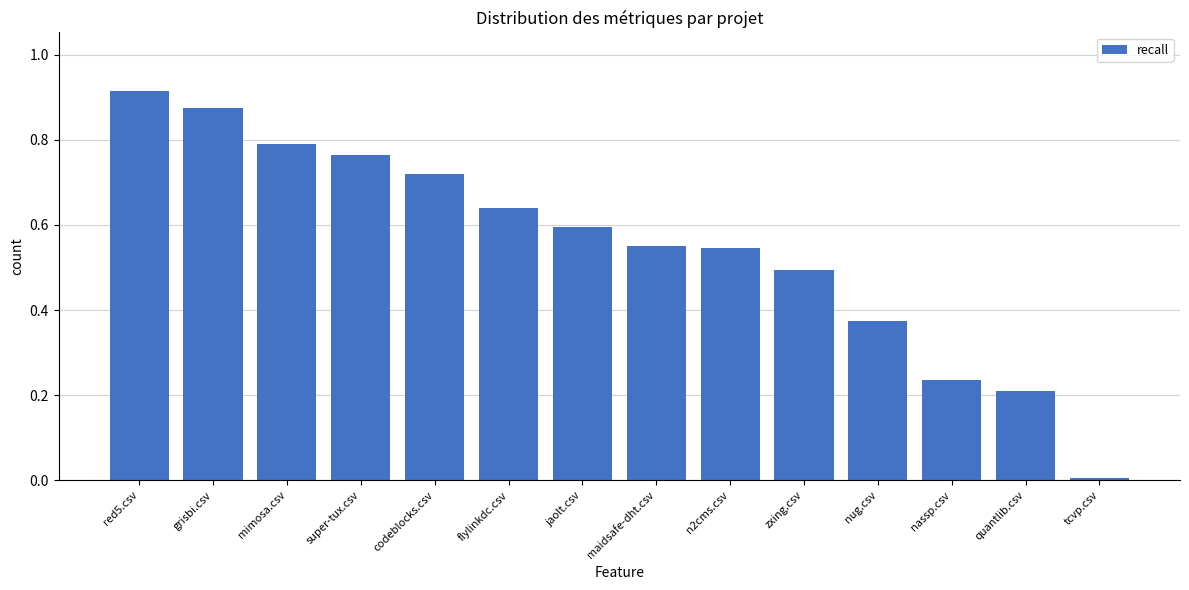

How many bars are there in total?

14